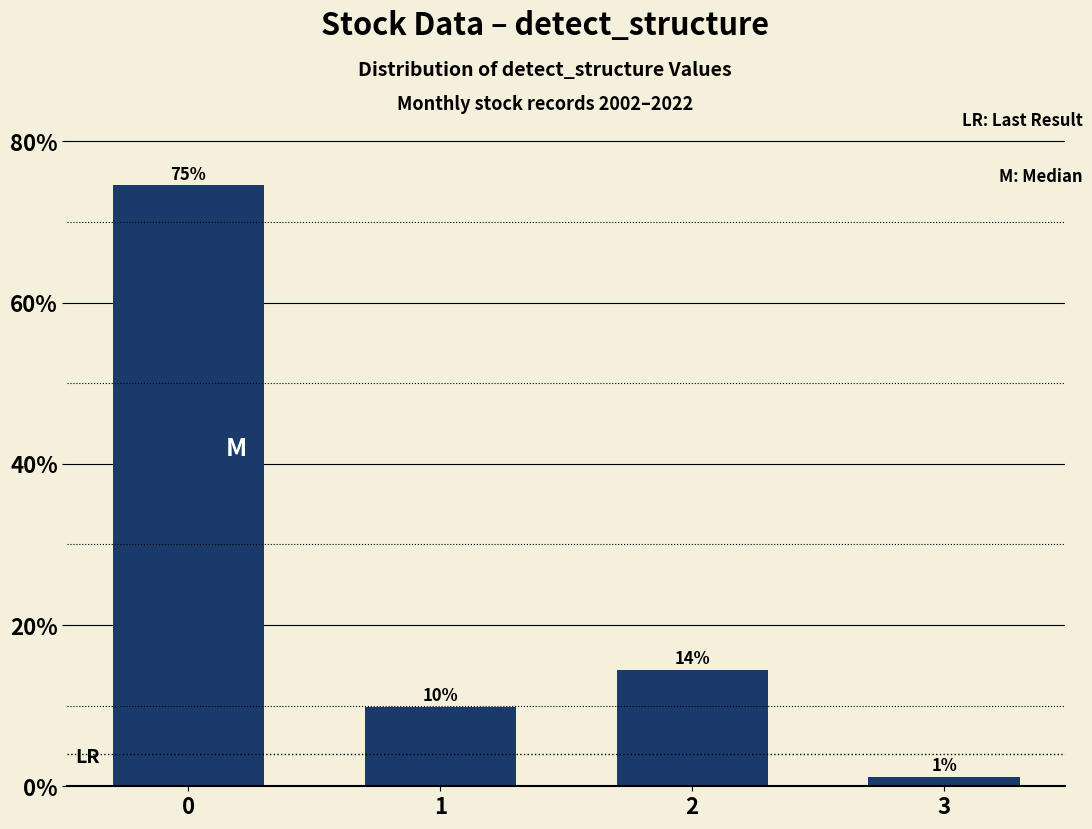

What is the value of the 4th bar from the left?

1.1